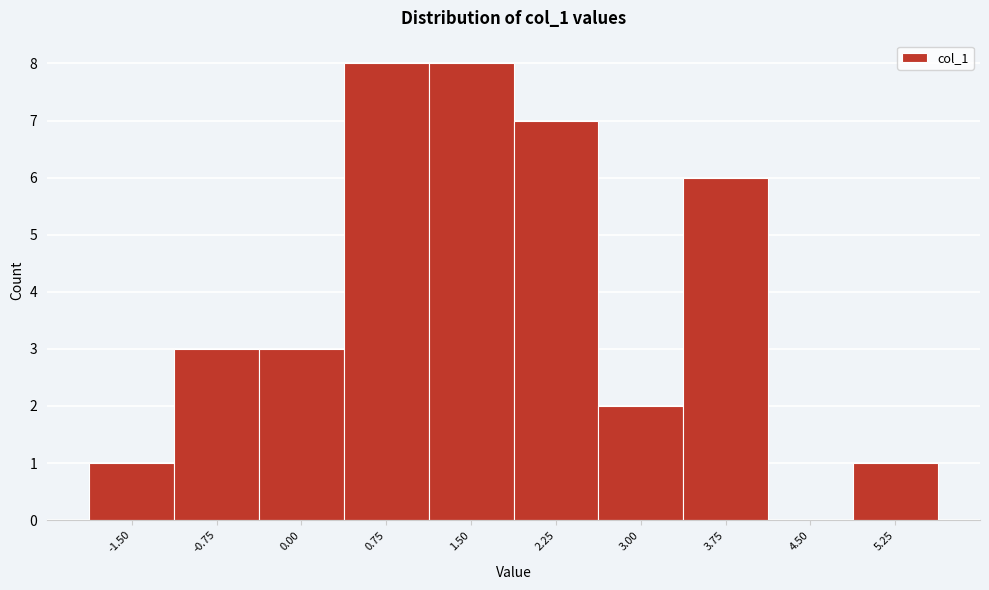

Reading left to right, list all the values displayed in this chart.

-1.50=1	-0.75=3	0.00=3	0.75=8	1.50=8	2.25=7	3.00=2	3.75=6	4.50=0	5.25=1